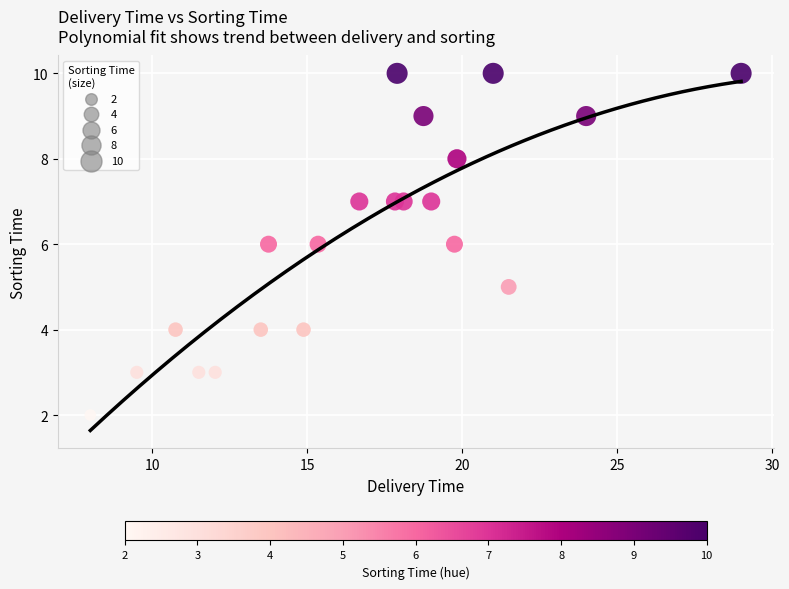

What is the range of Y values (max minus min)?

8